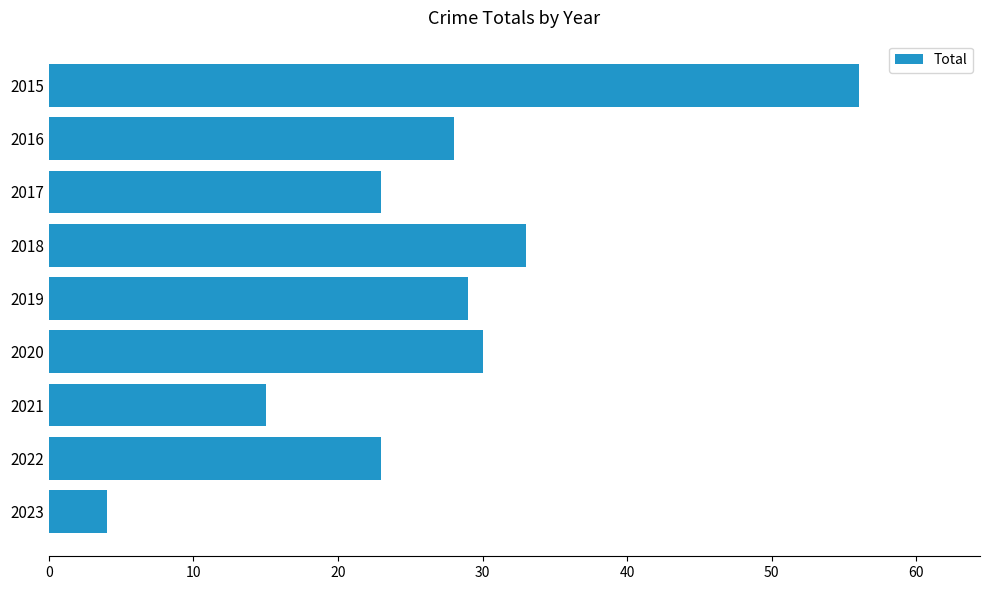

What is the change in value from 2018 to 2019?

-4